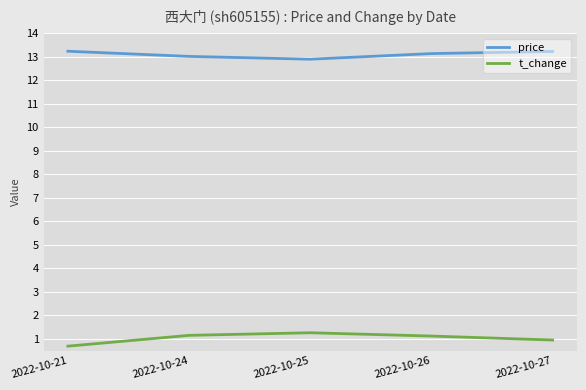

Is the value of t_change at 2022-10-24 greater than the value of price at 2022-10-26?

No